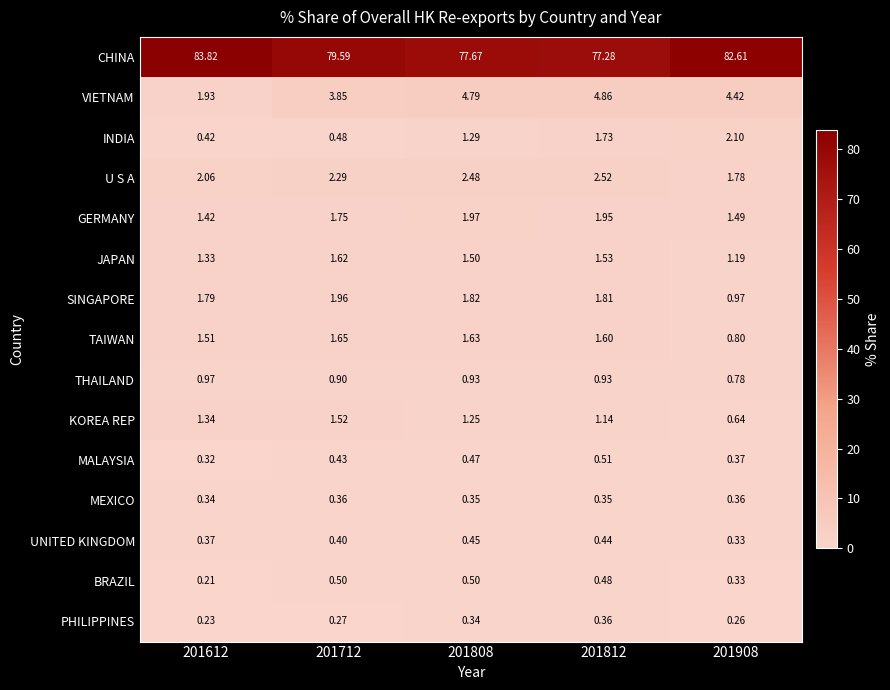

At 201808, list the series in order from smallest to largest.

PHILIPPINES, MEXICO, UNITED KINGDOM, MALAYSIA, BRAZIL, THAILAND, KOREA REP, INDIA, JAPAN, TAIWAN, SINGAPORE, GERMANY, U S A, VIETNAM, CHINA